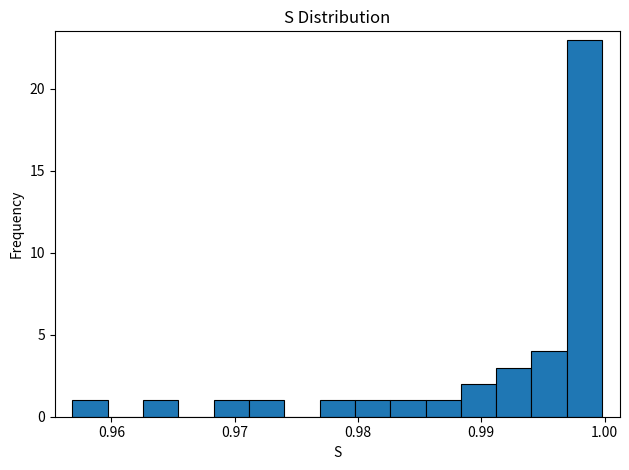

Around what value on the x-axis is the tallest bar? Give the approximate position of its centre, as read against the axis.

0.998